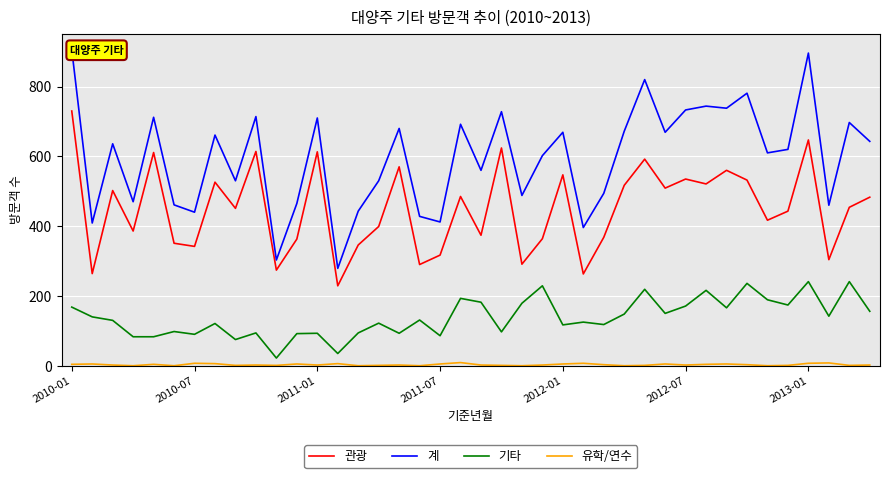

Which series has the largest total across all categories?

계